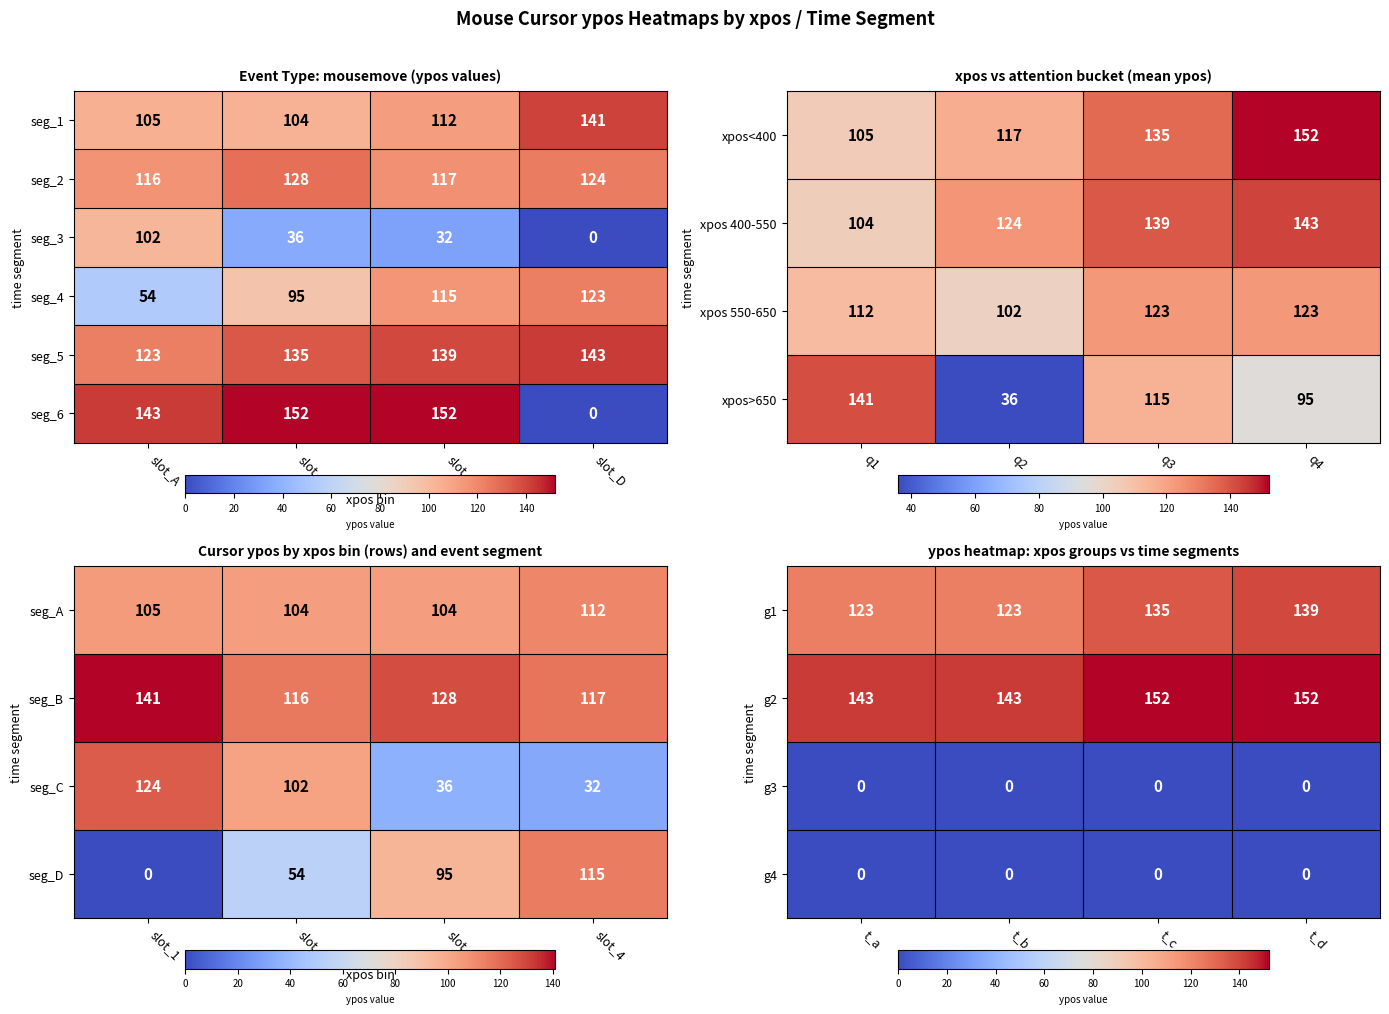

Is the value of seg_4 at slot_C greater than the value of seg_1 at slot_B?

Yes